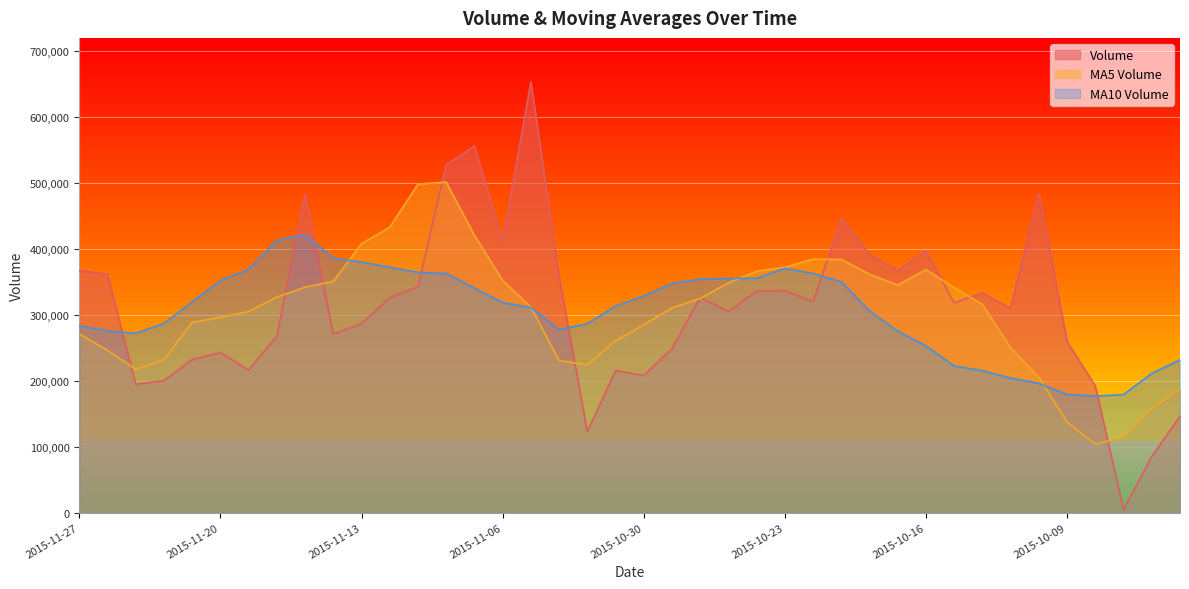

Reading left to right, what are all the values shown in this chart?

volume: 367085.9	361384.3	194537.7	200017.3	232123.1	242591.7	216337.4	267431.9	483337.7	270832.3	286591.1	325907.0	342491.8	527409.1	556024.4	411415.8	653381.4	358428.4	122743.7	215245.5	207946.1	248493.8	326234.9	305056.3	335770.2	336708.4	319637.6	445847.6	391405.8	367617.4	397161.4	318031.9	333217.7	309875.5	484611.3	259278.2	191682.5	4574.0	85042.4	146030.7
v_ma5: 271029.7	246130.8	217121.4	231700.3	288364.4	296106.2	304906.1	326820.0	341832.0	350646.2	407684.7	432649.6	498144.5	501331.8	420398.7	352243.0	311549.0	230571.5	224132.8	260595.3	284700.3	310452.7	324681.5	348604.0	365873.9	372243.3	384333.9	384012.8	361486.8	345180.8	368579.5	341002.9	315733.0	250004.3	205037.7	137321.6	103593.7	114720.6	158026.8	186997.8
v_ma10: 283567.9	275518.5	271970.7	286766.1	319505.3	351895.4	368777.8	412482.2	421581.9	385522.5	379963.8	372099.3	364358.0	362732.3	340497.0	318471.6	311000.9	277626.5	286368.4	313234.6	328471.8	347393.3	354347.2	355045.4	355527.3	370411.4	362668.4	349872.9	305745.6	275109.2	252950.5	222298.3	215226.8	204015.5	196017.7	179180.2	176586.9	179000.4	211101.2	231604.2